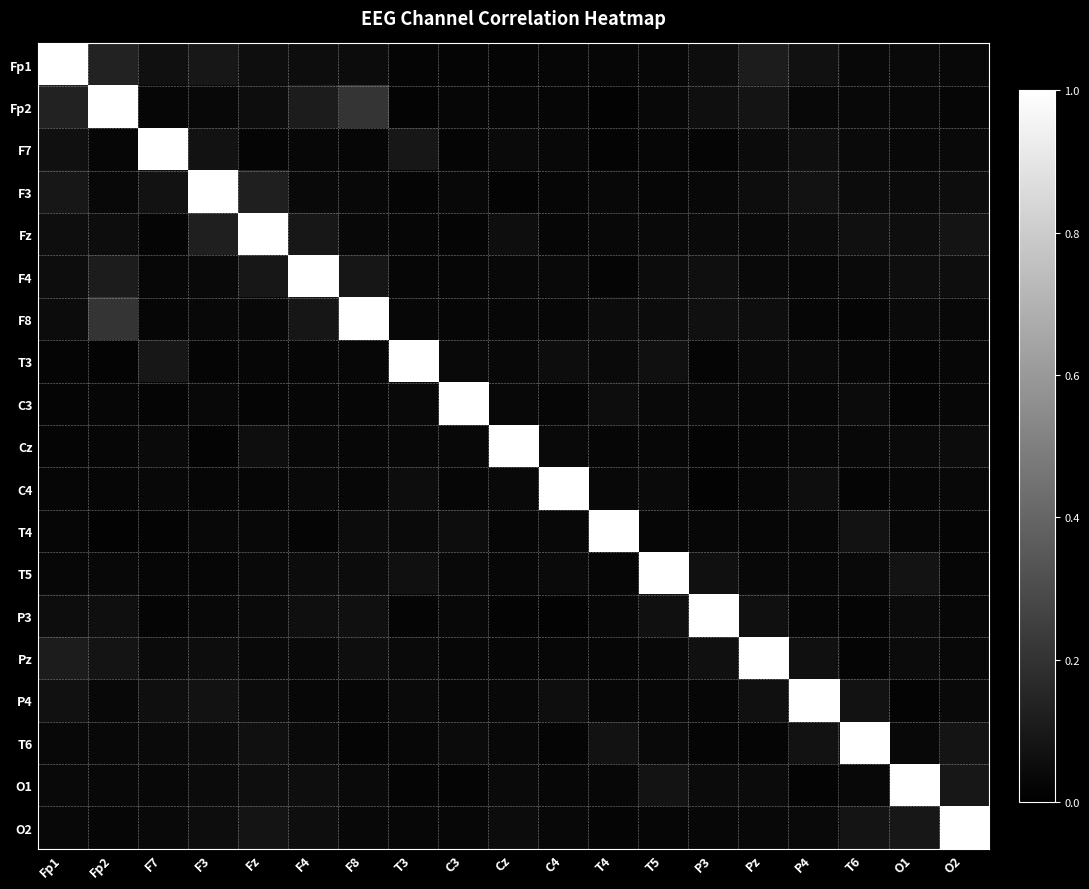

Reading left to right, list all the values displayed in this chart.

Fp1: Fp1=1.0	Fp2=0.1	F7=0.1	F3=0.1	Fz=0.1	F4=0.1	F8=0.0	T3=0.0	C3=0.0	Cz=0.0	C4=0.0	T4=0.0	T5=0.0	P3=0.1	Pz=0.1	P4=0.1	T6=0.0	O1=0.0	O2=0.0
Fp2: Fp1=0.1	Fp2=1.0	F7=0.0	F3=0.0	Fz=0.1	F4=0.1	F8=0.2	T3=0.0	C3=0.0	Cz=0.0	C4=0.0	T4=0.0	T5=0.0	P3=0.1	Pz=0.1	P4=0.0	T6=0.0	O1=0.0	O2=0.0
F7: Fp1=0.1	Fp2=0.0	F7=1.0	F3=0.1	Fz=0.0	F4=0.0	F8=0.0	T3=0.1	C3=0.0	Cz=0.0	C4=0.0	T4=0.0	T5=0.0	P3=0.0	Pz=0.0	P4=0.1	T6=0.0	O1=0.0	O2=0.0
F3: Fp1=0.1	Fp2=0.0	F7=0.1	F3=1.0	Fz=0.1	F4=0.0	F8=0.0	T3=0.0	C3=0.0	Cz=0.0	C4=0.0	T4=0.0	T5=0.0	P3=0.0	Pz=0.1	P4=0.1	T6=0.0	O1=0.0	O2=0.1
Fz: Fp1=0.1	Fp2=0.1	F7=0.0	F3=0.1	Fz=1.0	F4=0.1	F8=0.0	T3=0.0	C3=0.0	Cz=0.1	C4=0.0	T4=0.0	T5=0.0	P3=0.0	Pz=0.0	P4=0.0	T6=0.1	O1=0.1	O2=0.1
F4: Fp1=0.1	Fp2=0.1	F7=0.0	F3=0.0	Fz=0.1	F4=1.0	F8=0.1	T3=0.0	C3=0.0	Cz=0.0	C4=0.0	T4=0.0	T5=0.0	P3=0.1	Pz=0.0	P4=0.0	T6=0.0	O1=0.1	O2=0.1
F8: Fp1=0.0	Fp2=0.2	F7=0.0	F3=0.0	Fz=0.0	F4=0.1	F8=1.0	T3=0.0	C3=0.0	Cz=0.0	C4=0.0	T4=0.0	T5=0.0	P3=0.1	Pz=0.1	P4=0.0	T6=0.0	O1=0.0	O2=0.0
T3: Fp1=0.0	Fp2=0.0	F7=0.1	F3=0.0	Fz=0.0	F4=0.0	F8=0.0	T3=1.0	C3=0.0	Cz=0.0	C4=0.1	T4=0.0	T5=0.1	P3=0.0	Pz=0.0	P4=0.0	T6=0.0	O1=0.0	O2=0.0
C3: Fp1=0.0	Fp2=0.0	F7=0.0	F3=0.0	Fz=0.0	F4=0.0	F8=0.0	T3=0.0	C3=1.0	Cz=0.0	C4=0.0	T4=0.1	T5=0.0	P3=0.0	Pz=0.0	P4=0.0	T6=0.0	O1=0.0	O2=0.0
Cz: Fp1=0.0	Fp2=0.0	F7=0.0	F3=0.0	Fz=0.1	F4=0.0	F8=0.0	T3=0.0	C3=0.0	Cz=1.0	C4=0.0	T4=0.0	T5=0.0	P3=0.0	Pz=0.0	P4=0.0	T6=0.0	O1=0.0	O2=0.0
C4: Fp1=0.0	Fp2=0.0	F7=0.0	F3=0.0	Fz=0.0	F4=0.0	F8=0.0	T3=0.1	C3=0.0	Cz=0.0	C4=1.0	T4=0.0	T5=0.0	P3=0.0	Pz=0.0	P4=0.1	T6=0.0	O1=0.0	O2=0.0
T4: Fp1=0.0	Fp2=0.0	F7=0.0	F3=0.0	Fz=0.0	F4=0.0	F8=0.0	T3=0.0	C3=0.1	Cz=0.0	C4=0.0	T4=1.0	T5=0.0	P3=0.0	Pz=0.0	P4=0.0	T6=0.1	O1=0.0	O2=0.0
T5: Fp1=0.0	Fp2=0.0	F7=0.0	F3=0.0	Fz=0.0	F4=0.0	F8=0.0	T3=0.1	C3=0.0	Cz=0.0	C4=0.0	T4=0.0	T5=1.0	P3=0.1	Pz=0.0	P4=0.0	T6=0.0	O1=0.1	O2=0.0
P3: Fp1=0.1	Fp2=0.1	F7=0.0	F3=0.0	Fz=0.0	F4=0.1	F8=0.1	T3=0.0	C3=0.0	Cz=0.0	C4=0.0	T4=0.0	T5=0.1	P3=1.0	Pz=0.1	P4=0.0	T6=0.0	O1=0.0	O2=0.0
Pz: Fp1=0.1	Fp2=0.1	F7=0.0	F3=0.1	Fz=0.0	F4=0.0	F8=0.1	T3=0.0	C3=0.0	Cz=0.0	C4=0.0	T4=0.0	T5=0.0	P3=0.1	Pz=1.0	P4=0.1	T6=0.0	O1=0.0	O2=0.0
P4: Fp1=0.1	Fp2=0.0	F7=0.1	F3=0.1	Fz=0.0	F4=0.0	F8=0.0	T3=0.0	C3=0.0	Cz=0.0	C4=0.1	T4=0.0	T5=0.0	P3=0.0	Pz=0.1	P4=1.0	T6=0.1	O1=0.0	O2=0.0
T6: Fp1=0.0	Fp2=0.0	F7=0.0	F3=0.0	Fz=0.1	F4=0.0	F8=0.0	T3=0.0	C3=0.0	Cz=0.0	C4=0.0	T4=0.1	T5=0.0	P3=0.0	Pz=0.0	P4=0.1	T6=1.0	O1=0.0	O2=0.1
O1: Fp1=0.0	Fp2=0.0	F7=0.0	F3=0.0	Fz=0.1	F4=0.1	F8=0.0	T3=0.0	C3=0.0	Cz=0.0	C4=0.0	T4=0.0	T5=0.1	P3=0.0	Pz=0.0	P4=0.0	T6=0.0	O1=1.0	O2=0.1
O2: Fp1=0.0	Fp2=0.0	F7=0.0	F3=0.1	Fz=0.1	F4=0.1	F8=0.0	T3=0.0	C3=0.0	Cz=0.0	C4=0.0	T4=0.0	T5=0.0	P3=0.0	Pz=0.0	P4=0.0	T6=0.1	O1=0.1	O2=1.0